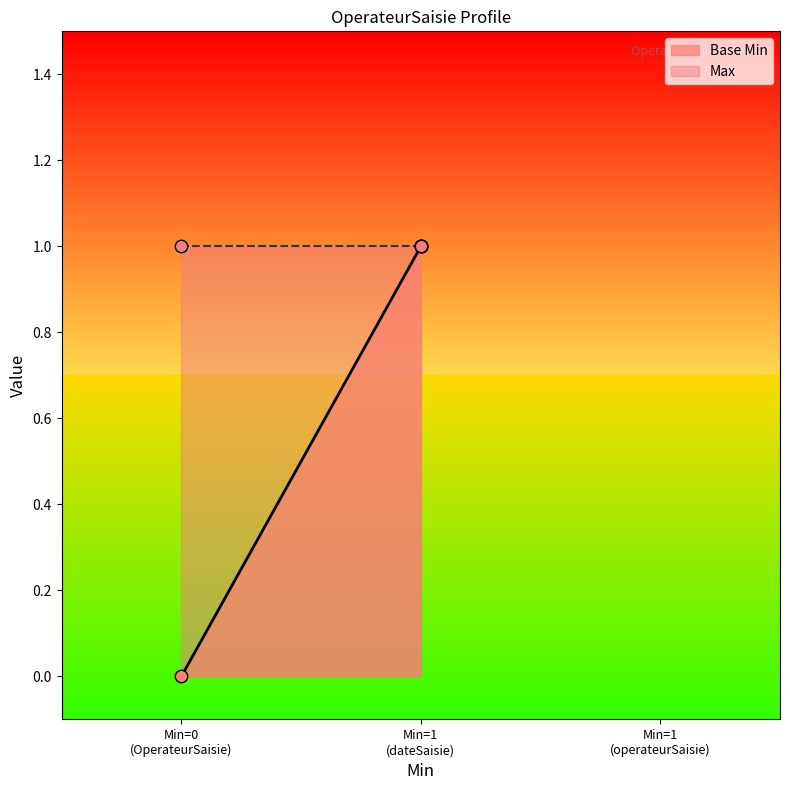

Between Min=0 (OperateurSaisie) and Min=1 (dateSaisie), which is larger?

Min=1 (dateSaisie)